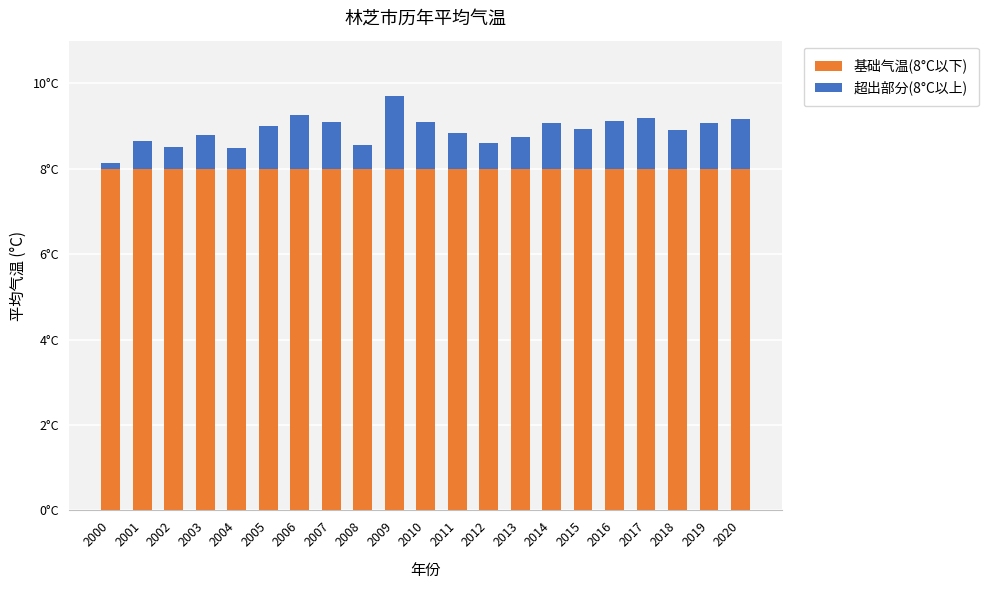

Does the chart contain any negative values?

No